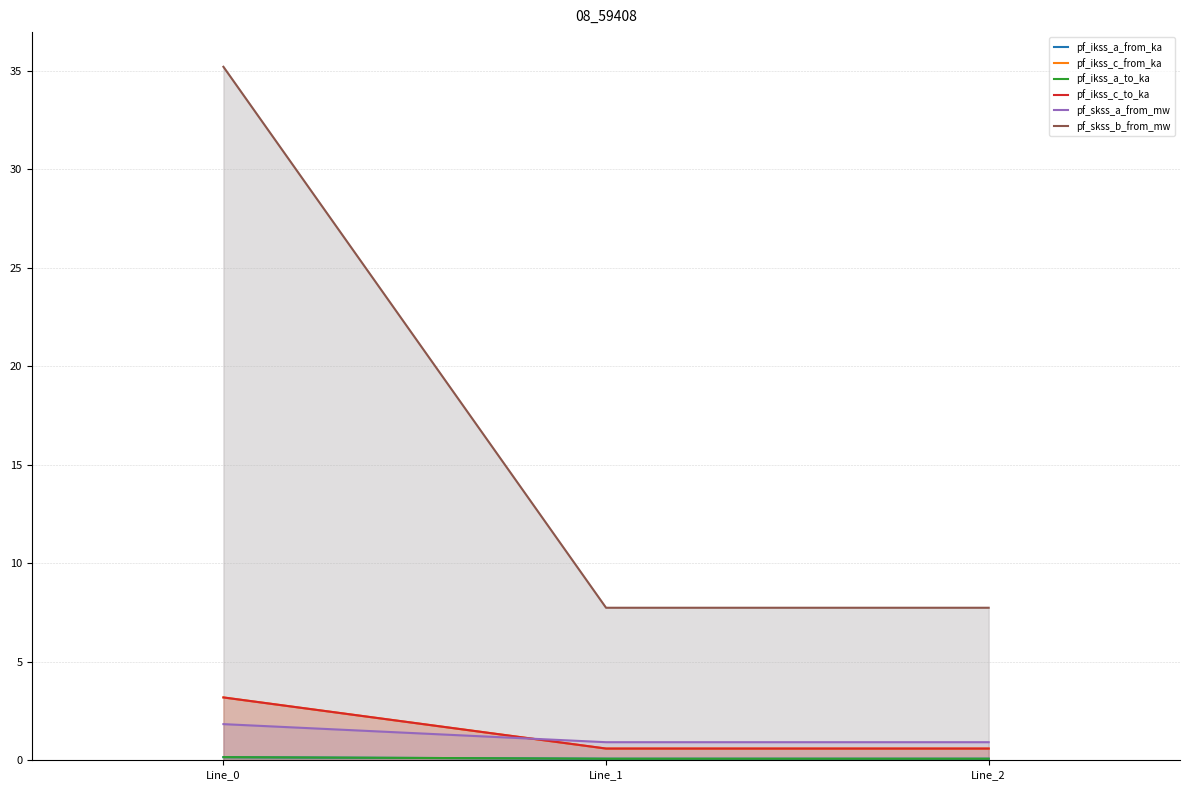

Which series has the largest range (max minus min)?

pf_skss_b_from_mw